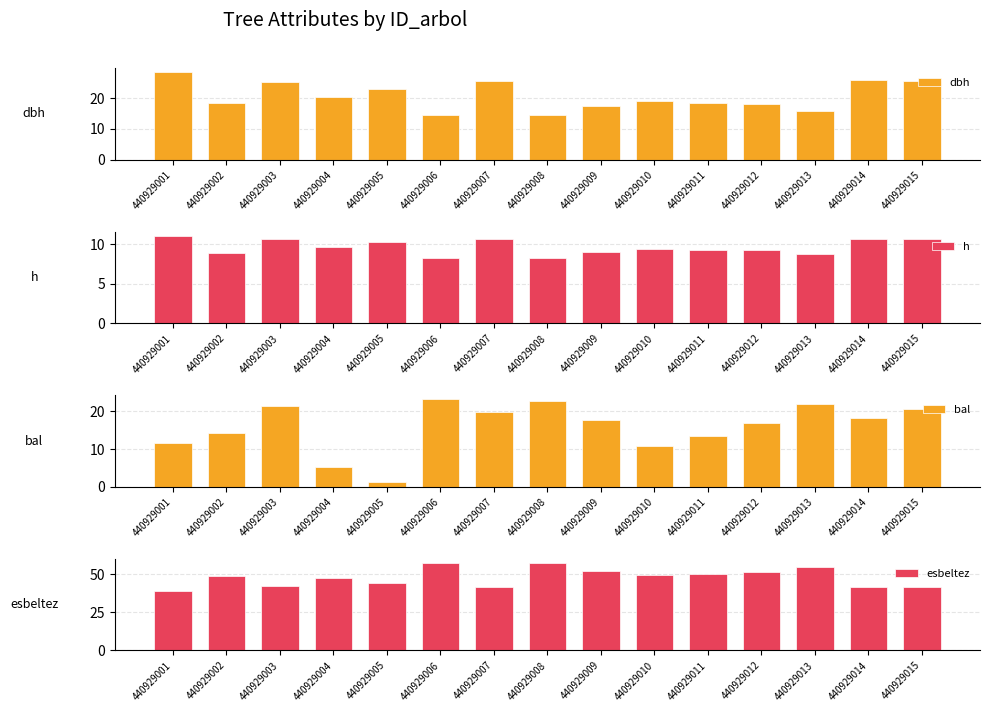

What value does the h series have at 440929005?

10.2